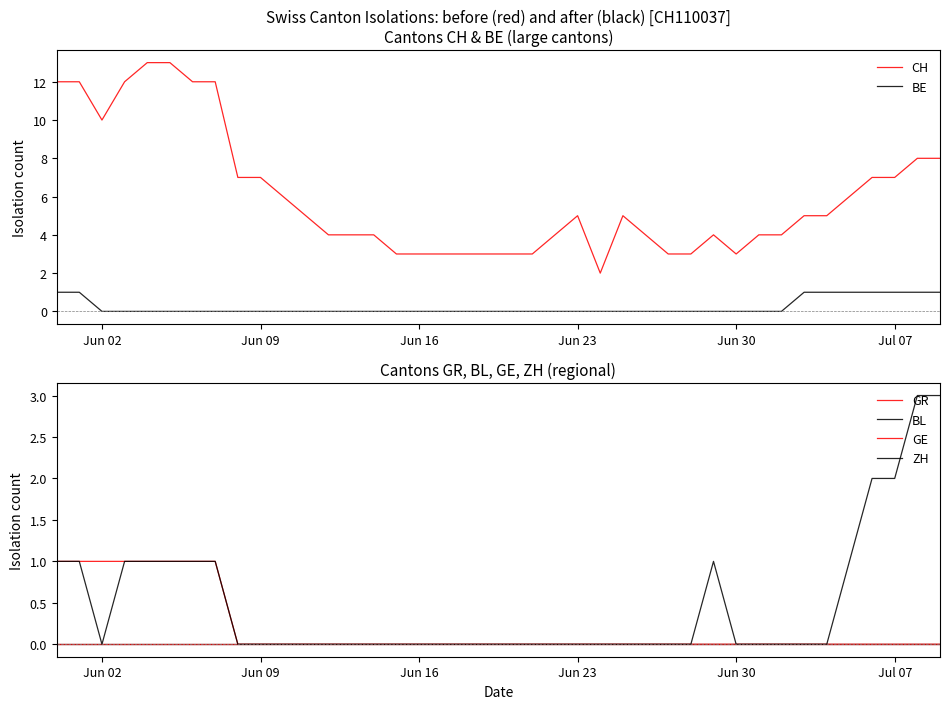

True or false: BE and CH intersect in this chart.

False